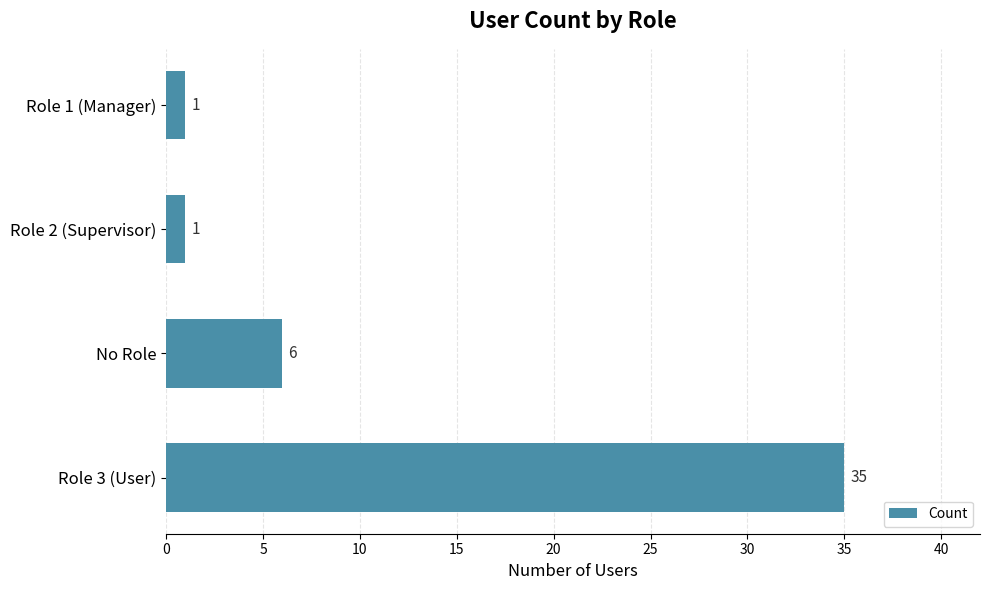

What is the smallest value displayed?

1